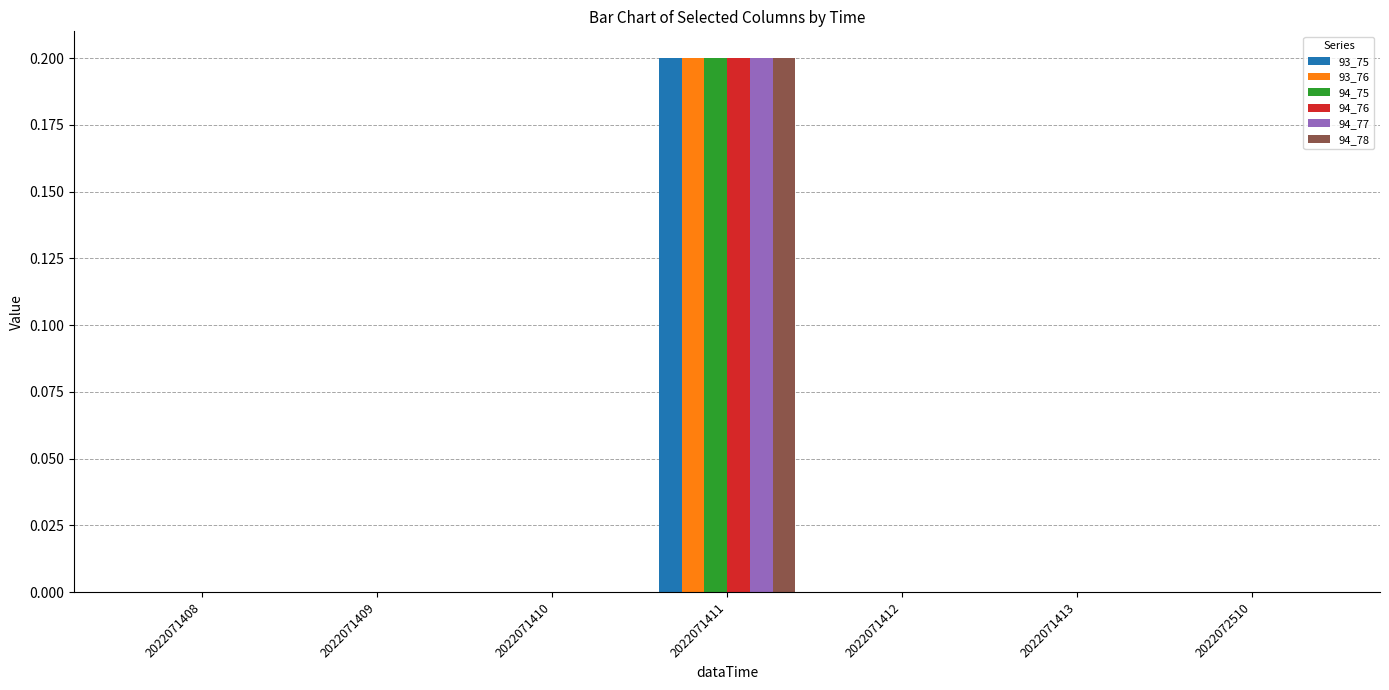

Reading right to left, list all the values displayed in this chart.

93_75: 0.0	0.0	0.0	0.2	0.0	0.0	0.0
93_76: 0.0	0.0	0.0	0.2	0.0	0.0	0.0
94_75: 0.0	0.0	0.0	0.2	0.0	0.0	0.0
94_76: 0.0	0.0	0.0	0.2	0.0	0.0	0.0
94_77: 0.0	0.0	0.0	0.2	0.0	0.0	0.0
94_78: 0.0	0.0	0.0	0.2	0.0	0.0	0.0